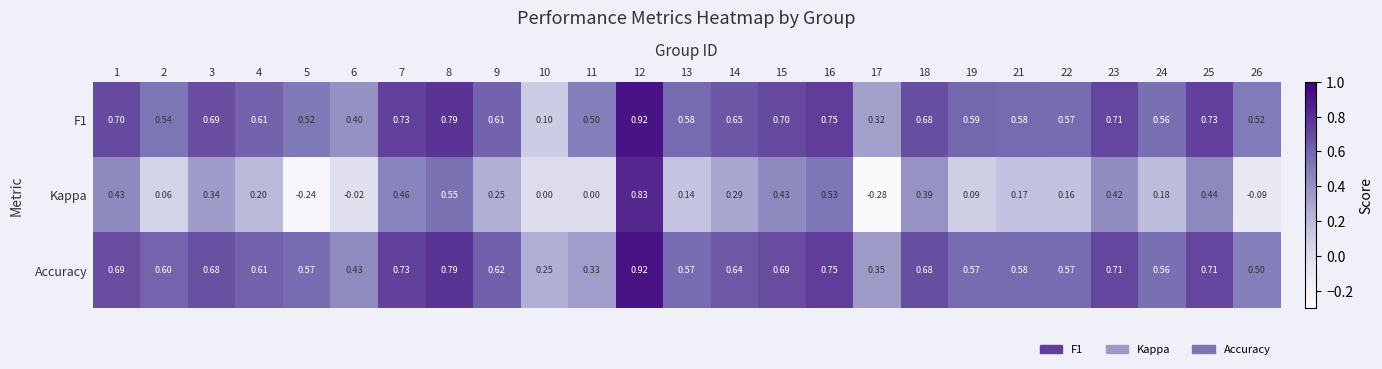

Is the value of Kappa at 21 greater than the value of F1 at 10?

Yes